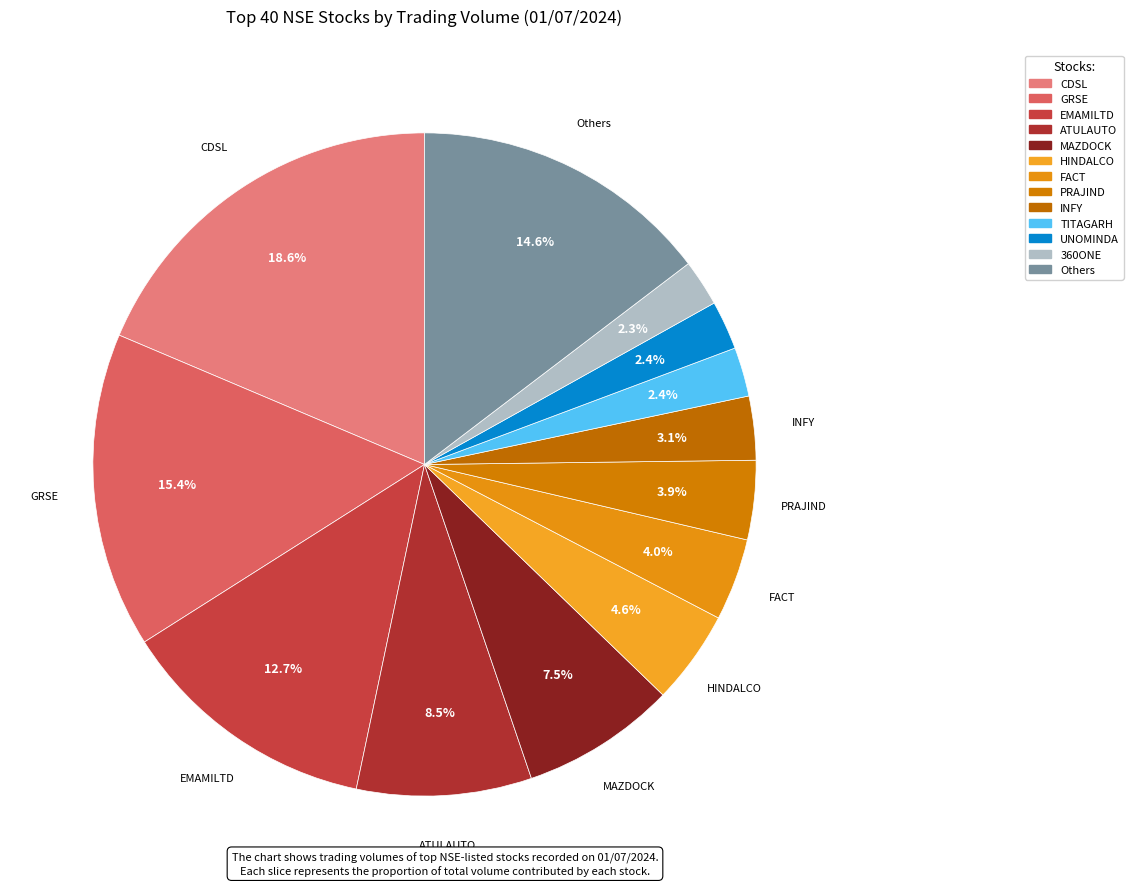

How many segments does this pie chart have?

13